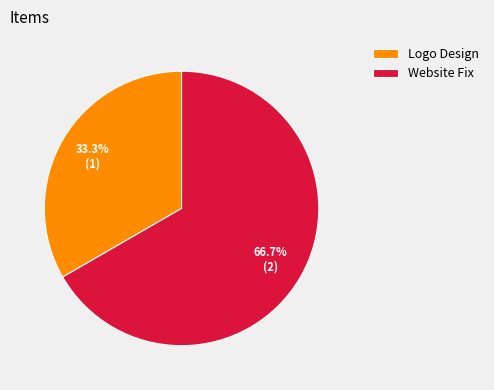

What is the largest slice in the pie chart?

Website Fix